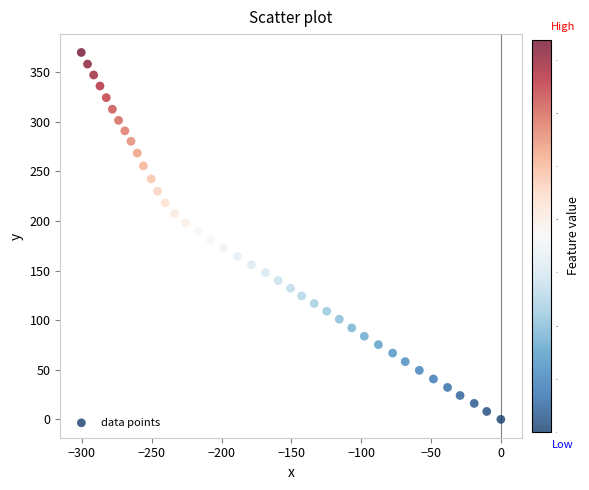

What is the range of X values (max minus min)?

300.5